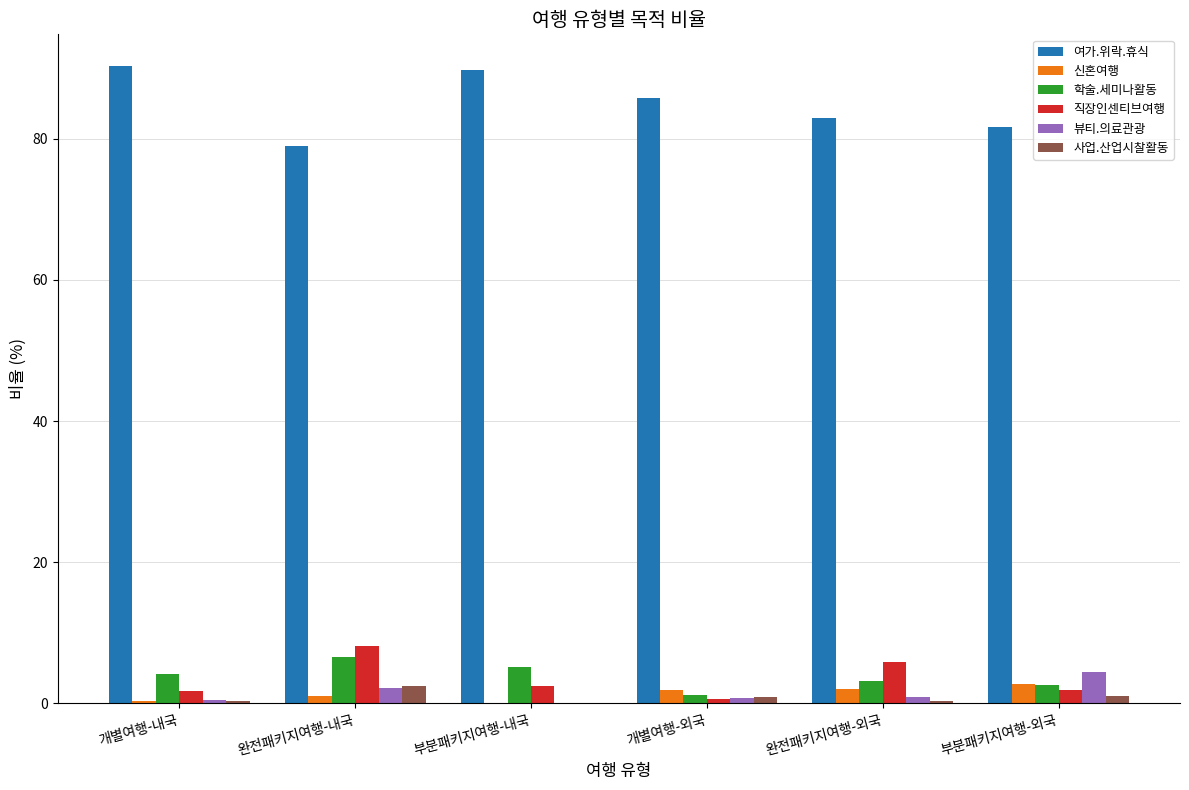

How many groups of bars are there?

6